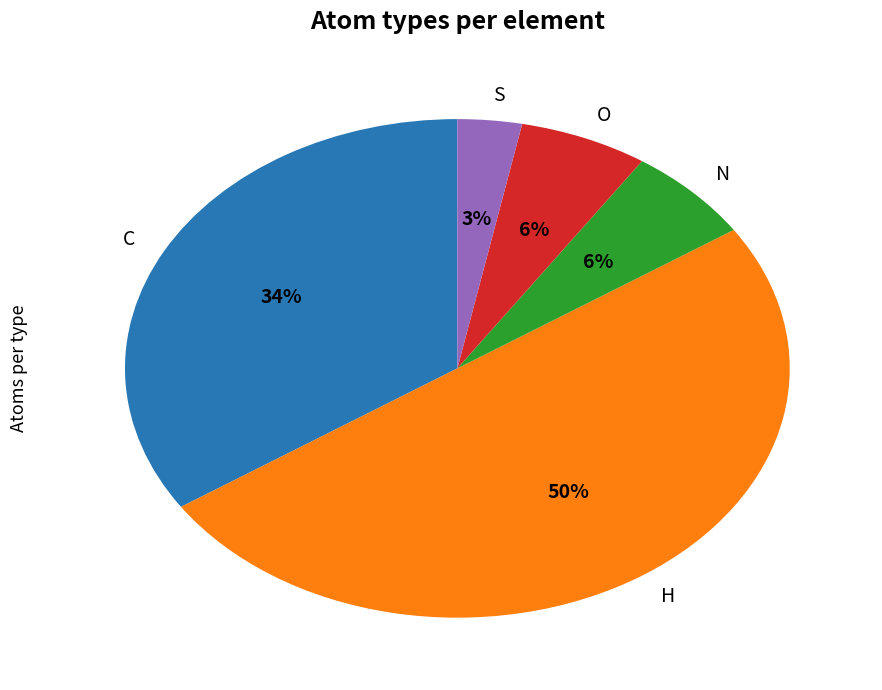

Is the sum of C and N greater than half?

No